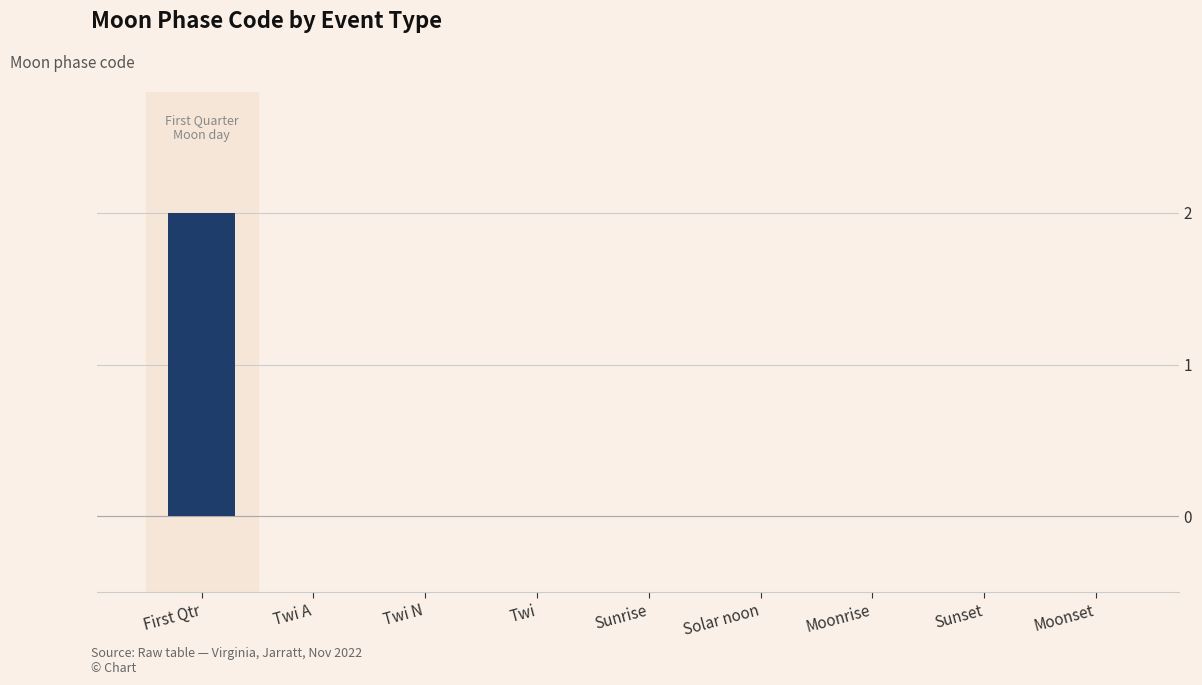

What is the sum of all values?

2